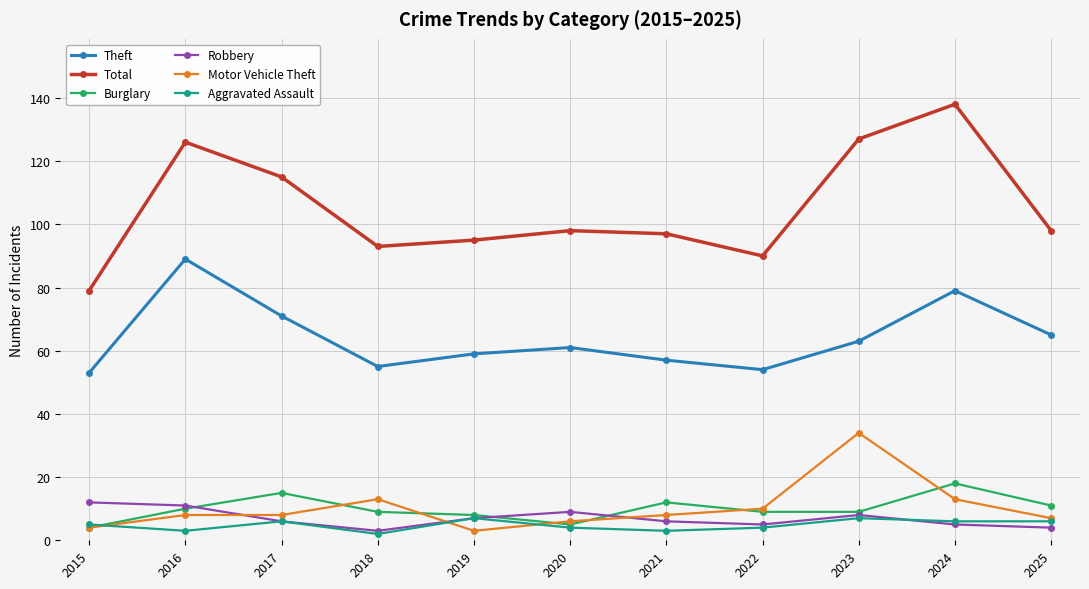

At which category does Robbery reach its first local valley?

2018